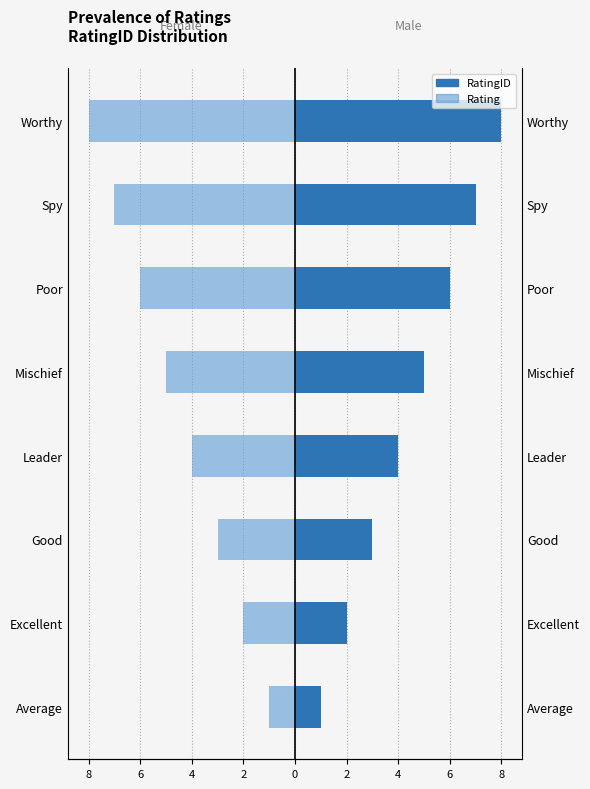

Are the bars grouped side by side (vs. stacked)?

Yes